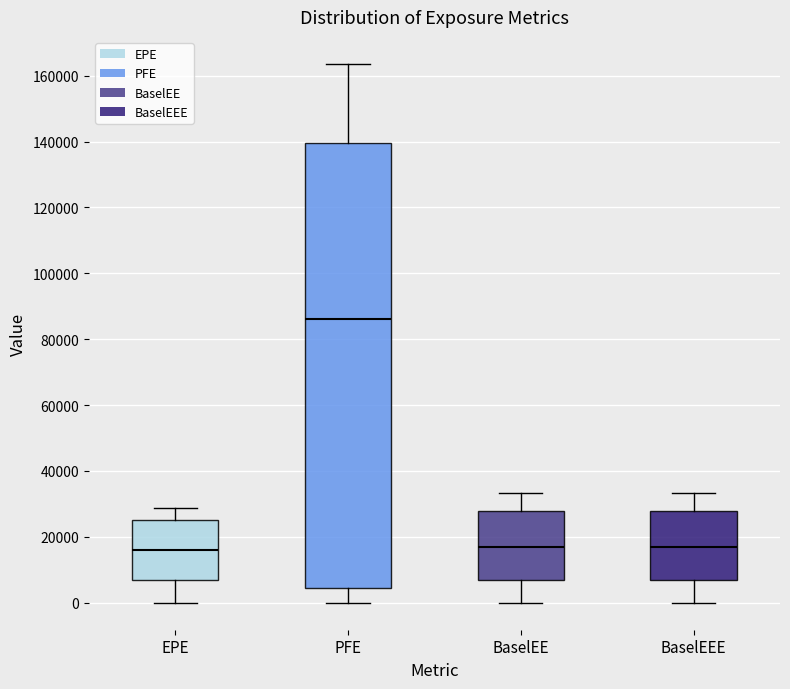

Where does the upper whisker of the box for PFE end on the y-axis? The values are not printed on the chart, so give them approximately, as read against the axis.

164000